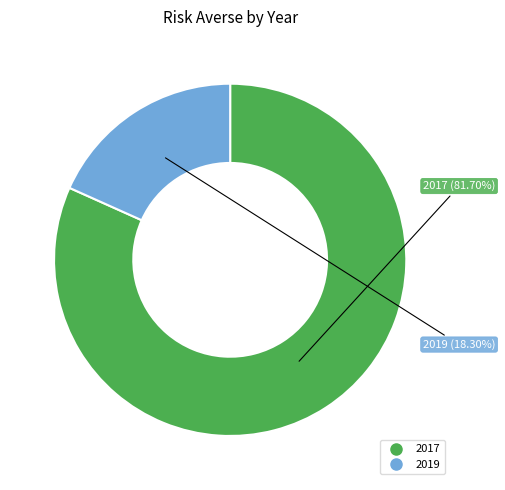

What percentage is NOT represented by 2019?

81.7%